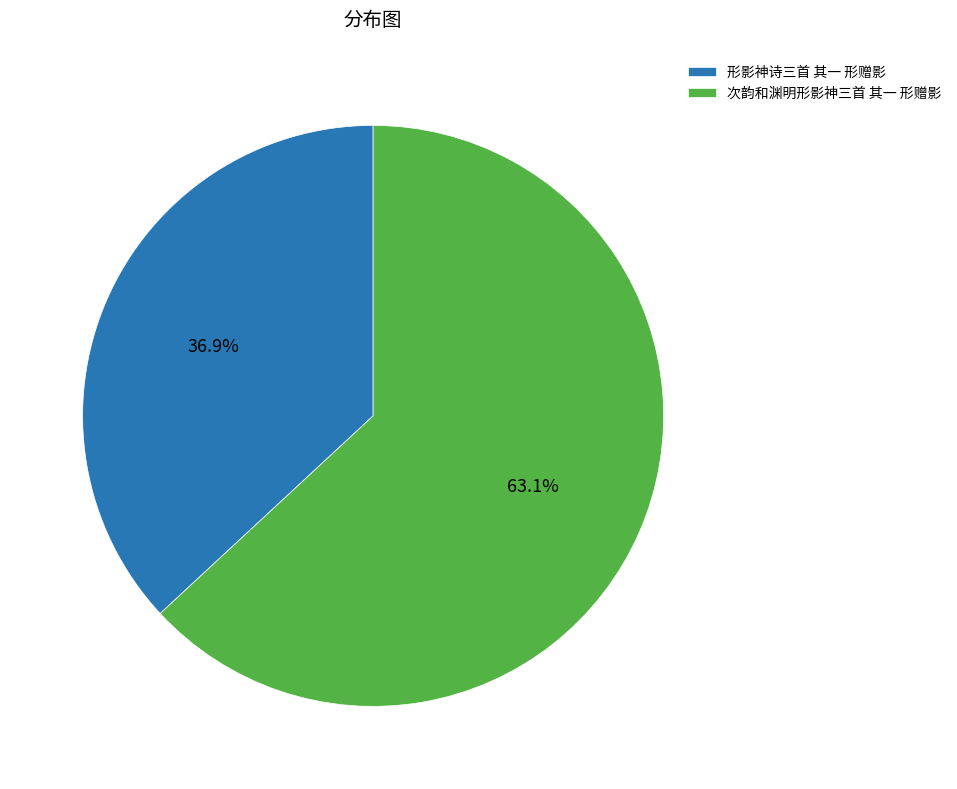

The 形影神诗三首 其一 形赠影 slice represents 30% of the pie. True or false?

False